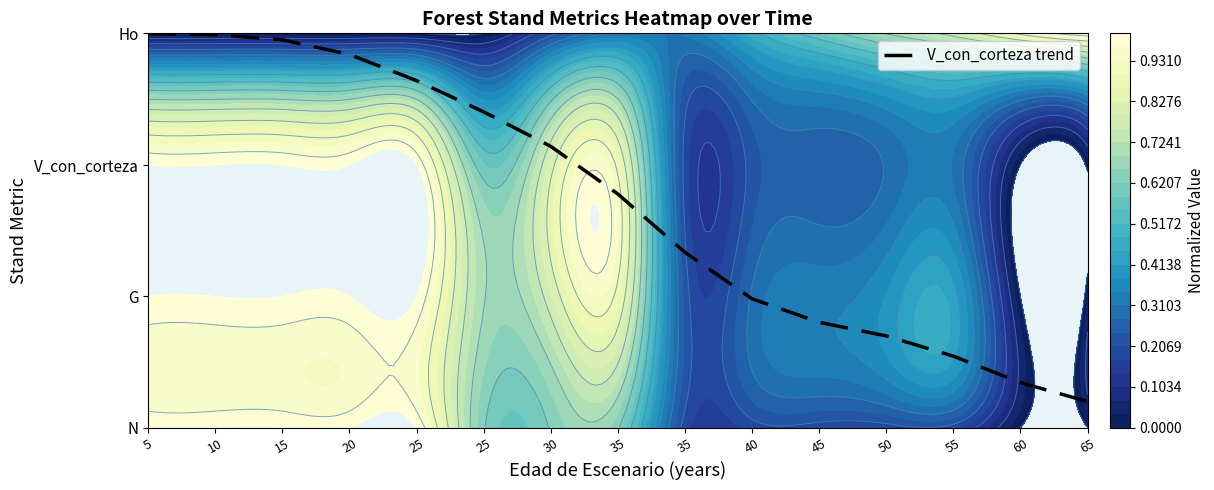

Which category has the highest value across all series?

5